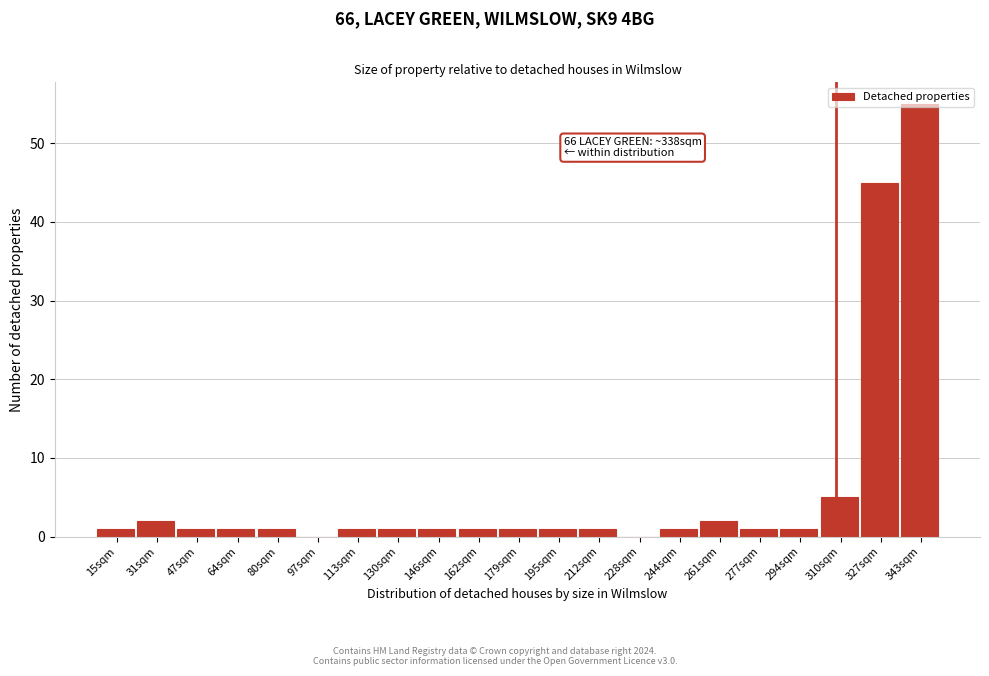

At which label is the value closest to 27?

327sqm